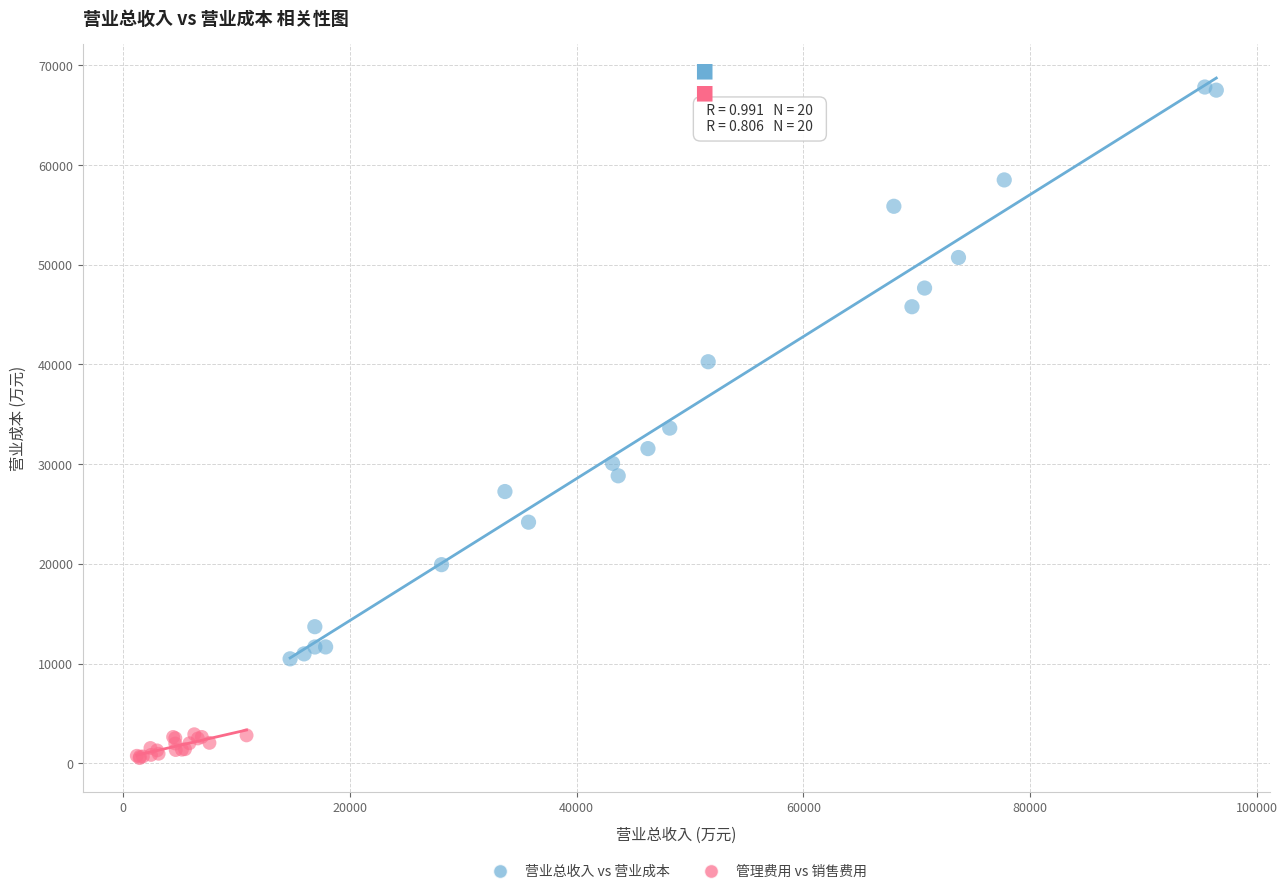

Which series contains the lowest Y value?

管理费用 vs 销售费用